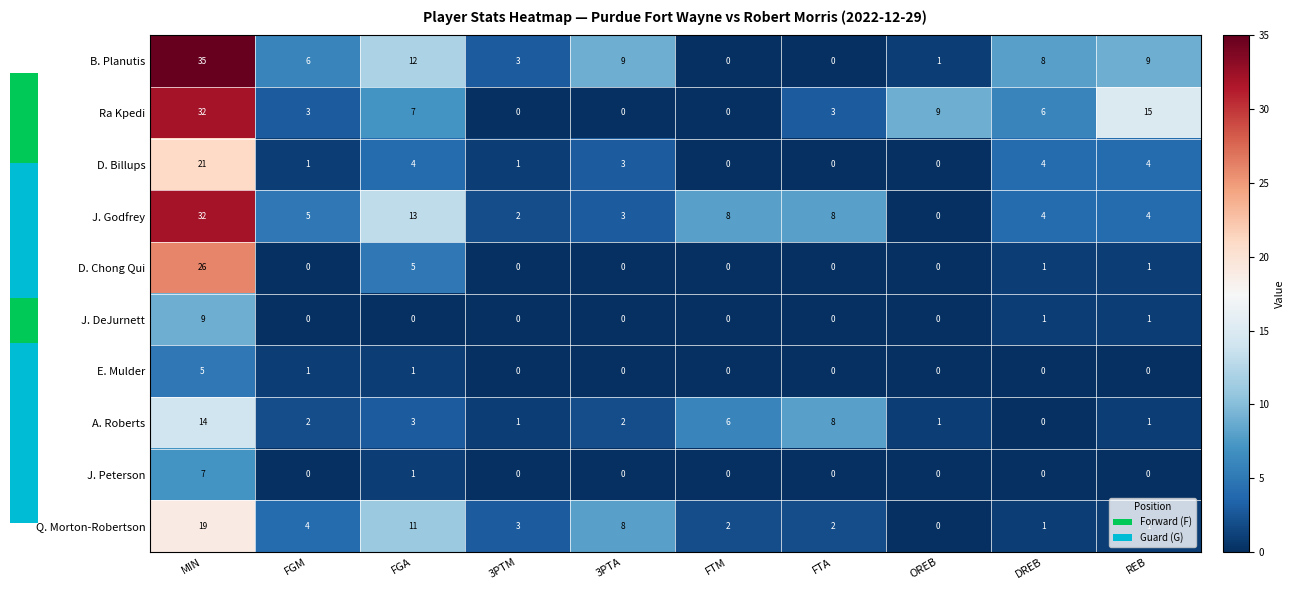

Where does the B. Planutis series first go above 8?

MIN